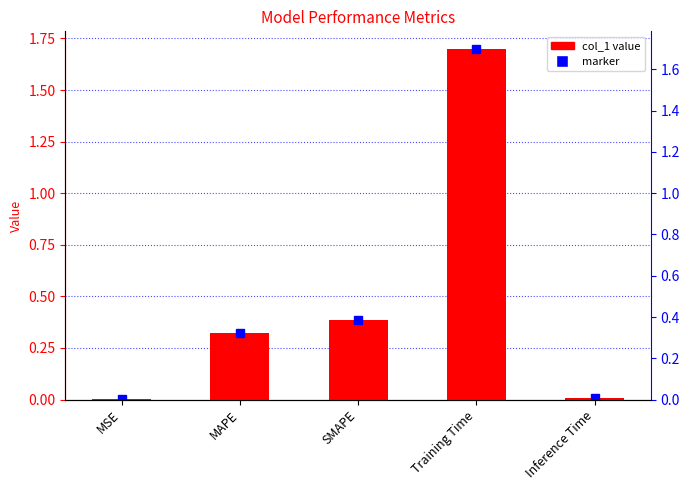

Where is the data nearest to the value 0?

MSE